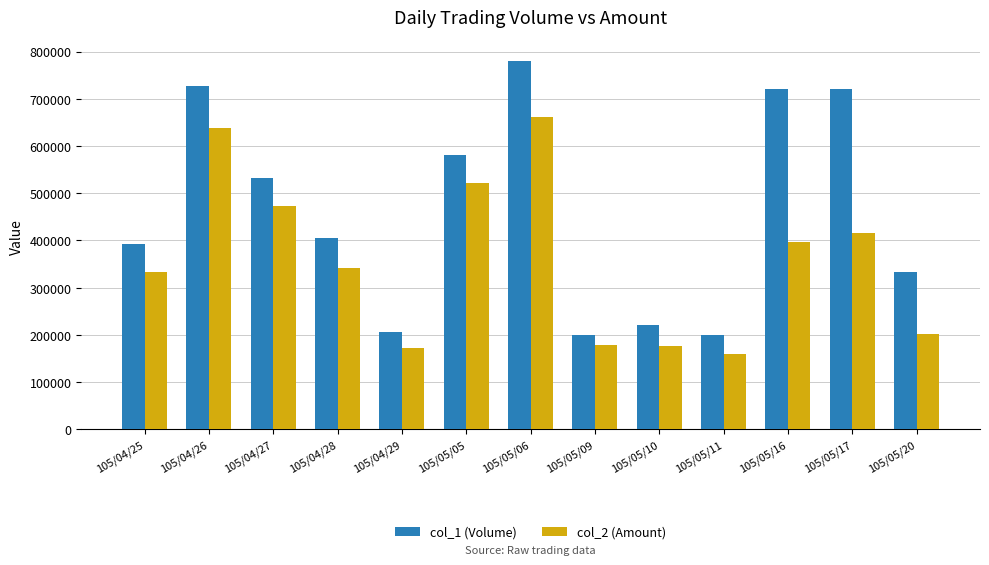

Are the bars horizontal?

No